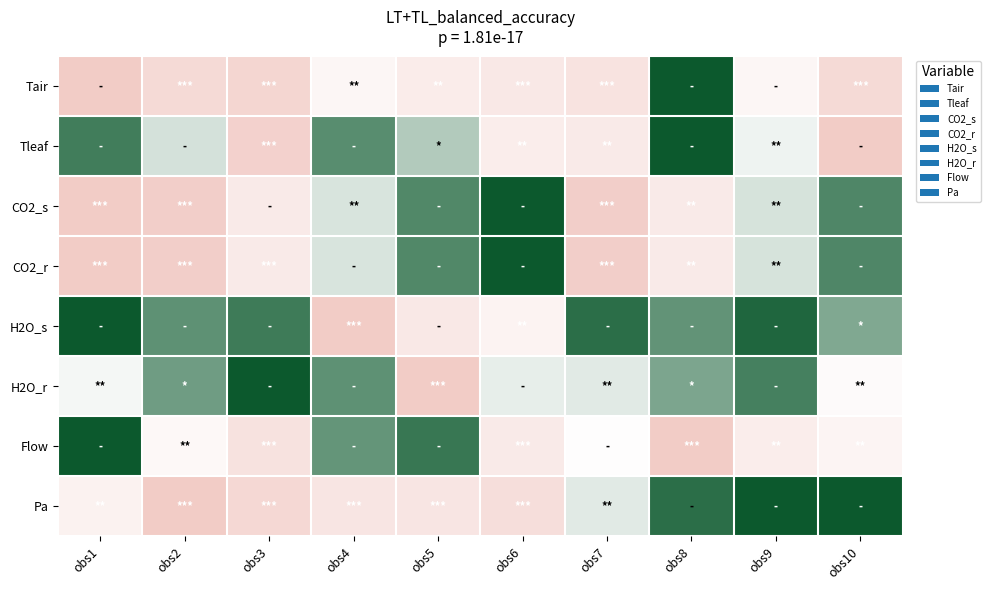

What is the total value across all series at obs8?

2.9